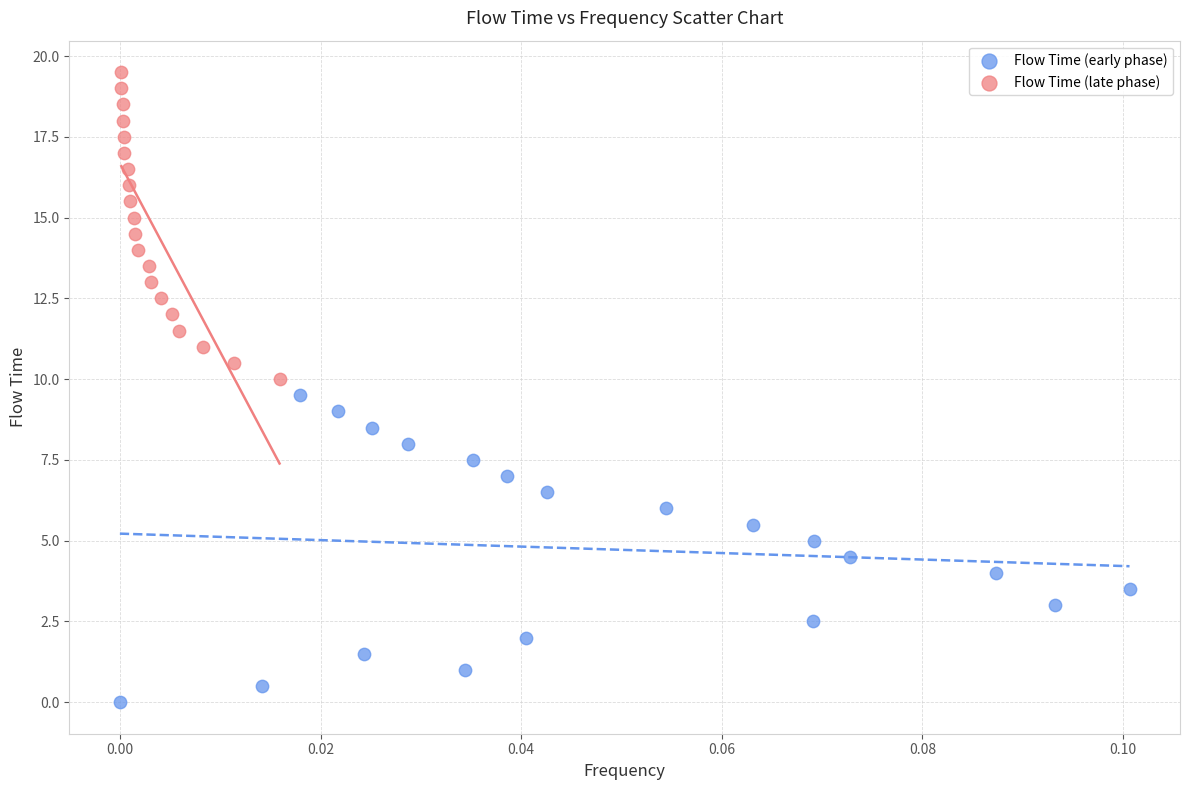

Which series reaches the minimum Y coordinate?

Flow Time (early phase)